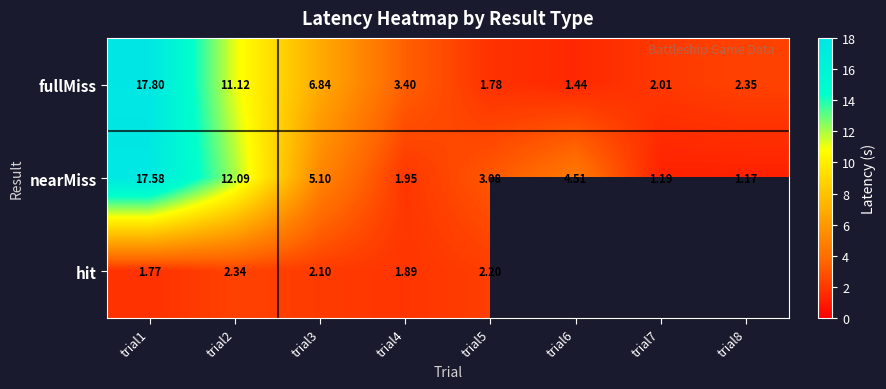

List the labels in order of fullMiss value, smallest first.

trial6, trial5, trial7, trial8, trial4, trial3, trial2, trial1